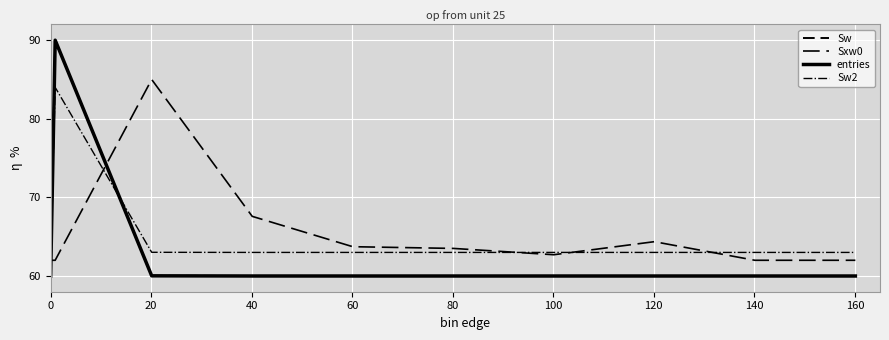

Does the chart have visible grid lines?

Yes